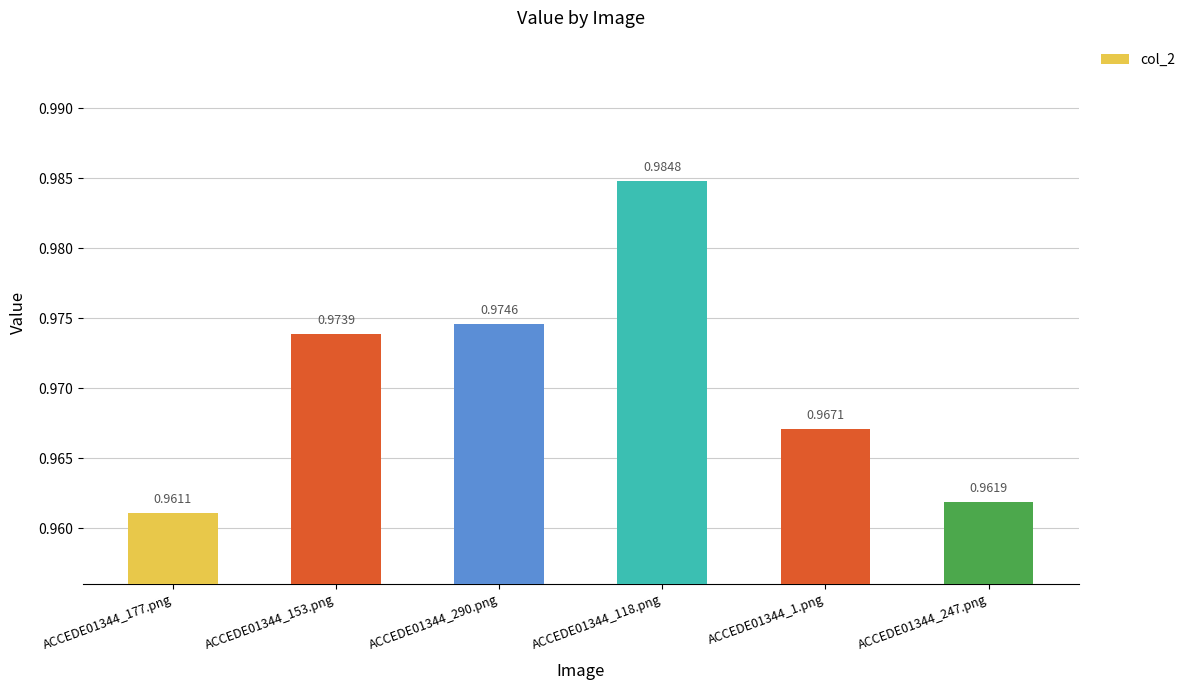

Rank the categories by value from lowest to highest.

ACCEDE01344_177.png, ACCEDE01344_247.png, ACCEDE01344_1.png, ACCEDE01344_153.png, ACCEDE01344_290.png, ACCEDE01344_118.png